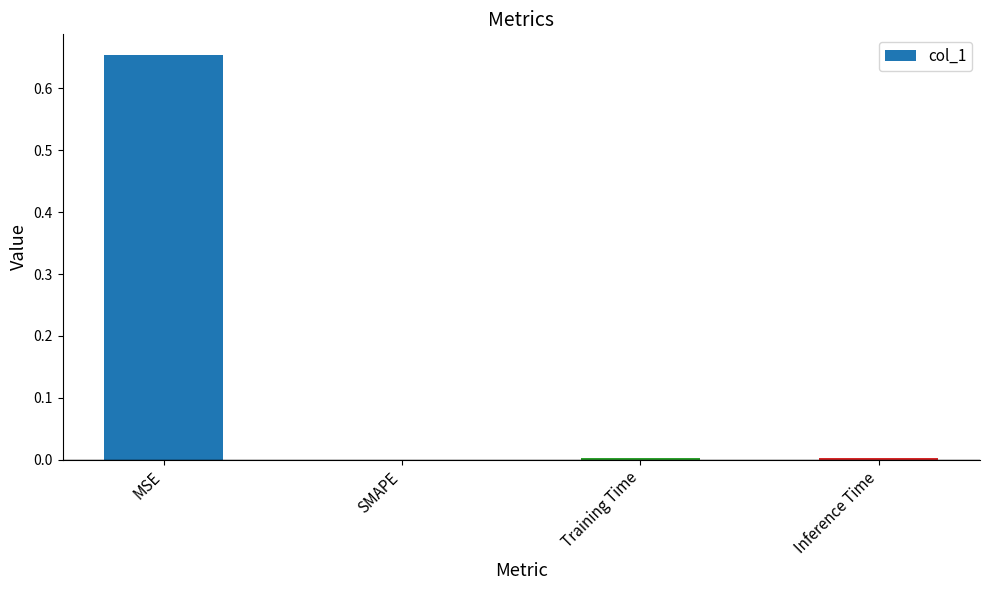

The chart shows a value of 0.3 at SMAPE. True or false?

False